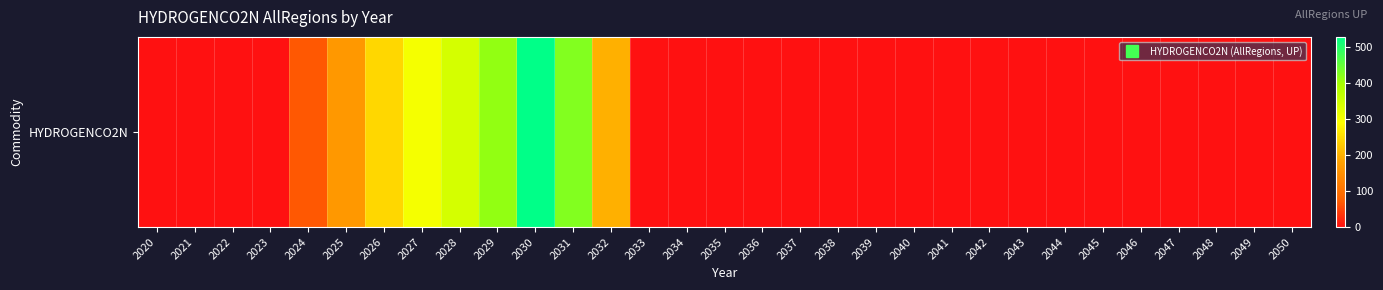

What is the difference between the maximum and minimum values?

529.5